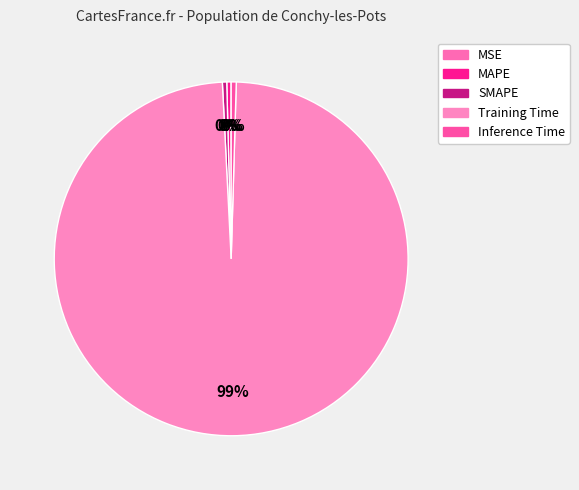

Does MSE account for over 50% of the chart?

No